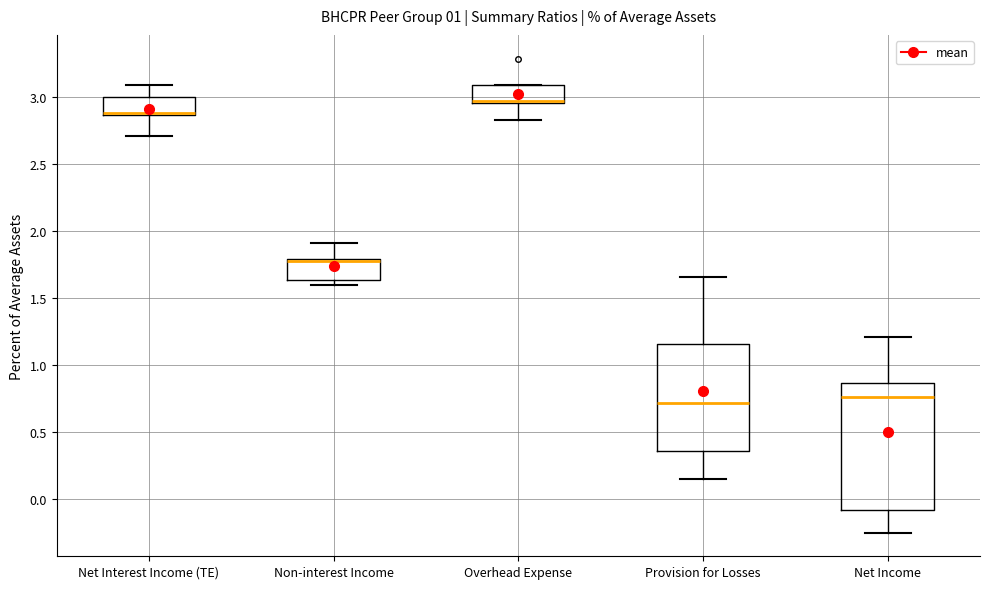

Which box is the tallest, from its lower edge to its upper edge?

Net Income